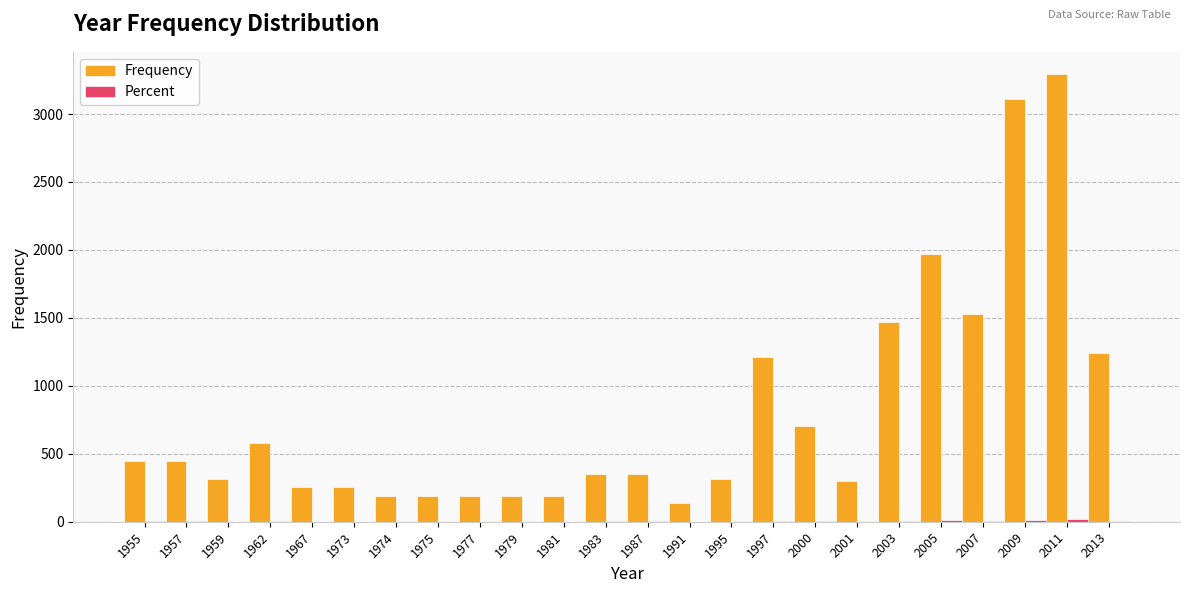

Which label corresponds to the largest value in the chart?

2011